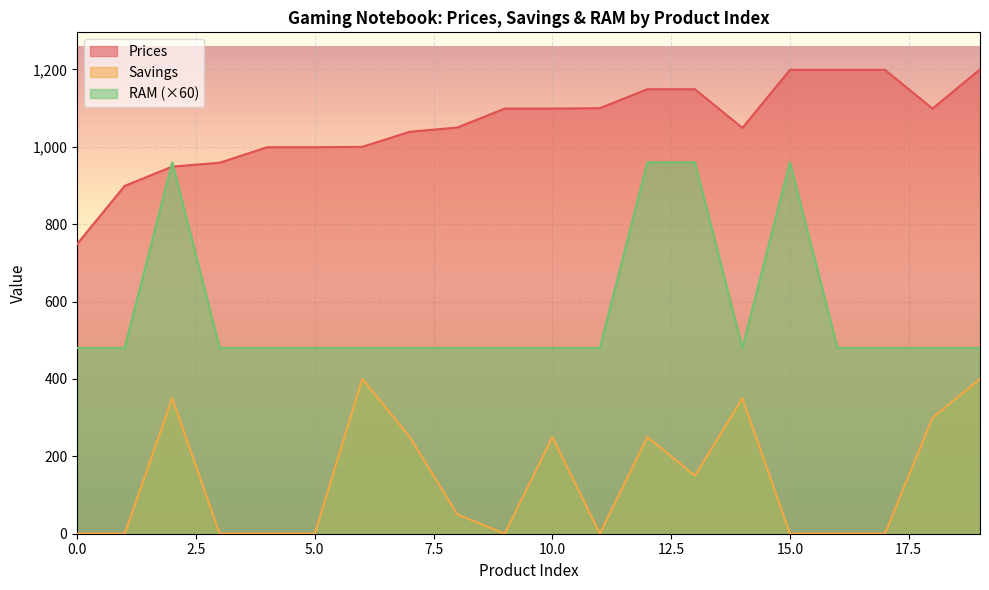

In Savings, how many points are lower than both neighbors (excluding endpoints)?

3